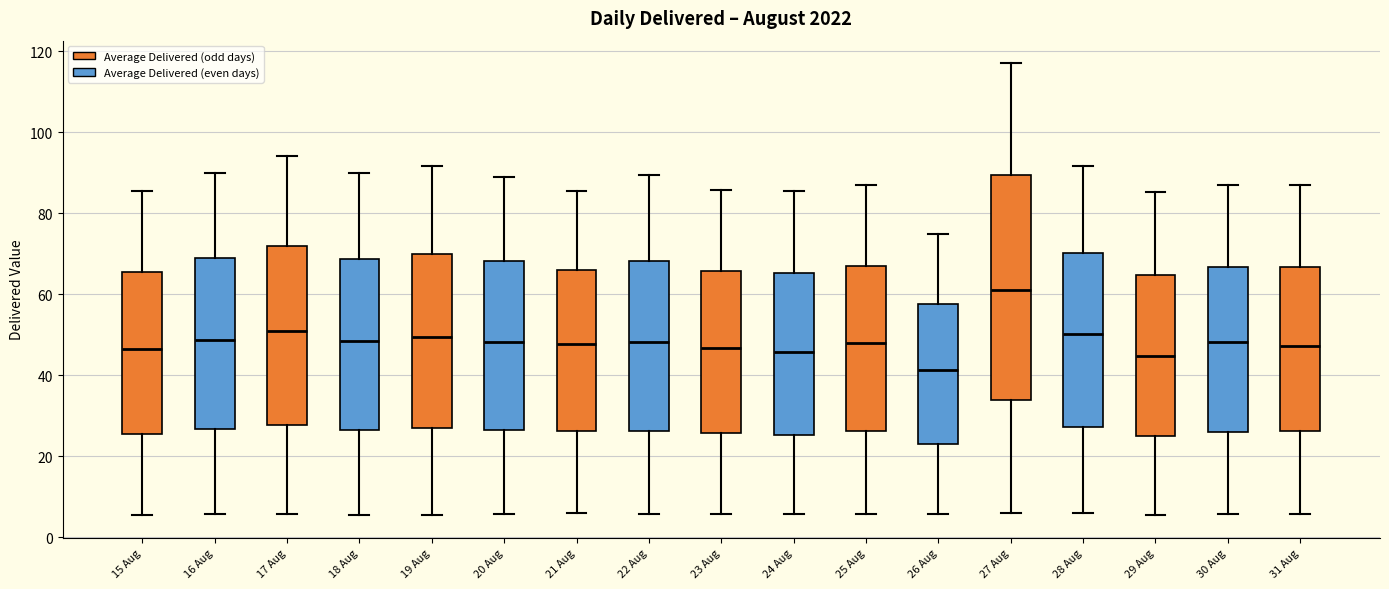

Where does the upper whisker of the box for 15 Aug end on the y-axis? The values are not printed on the chart, so give them approximately, as read against the axis.

86